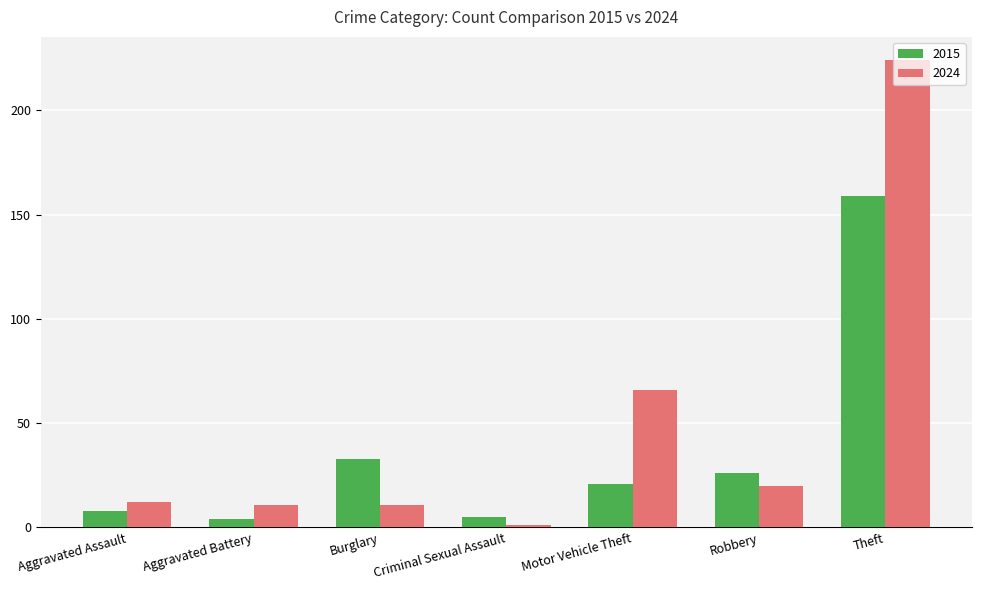

How many data points does each series have?

7